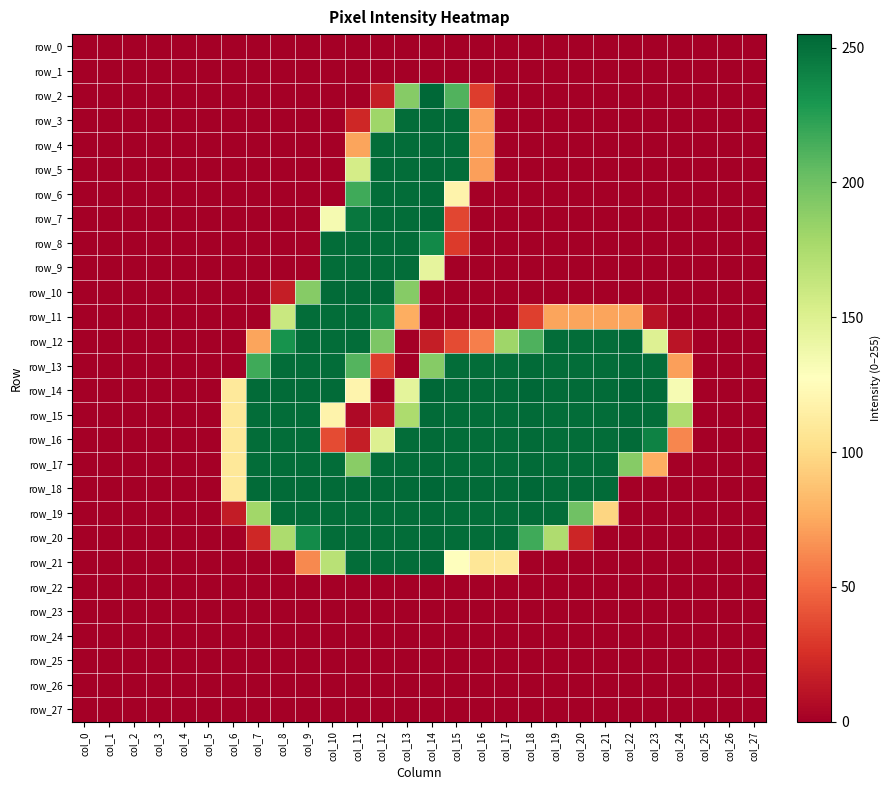

How many data points in row_17 are less than 252?

14